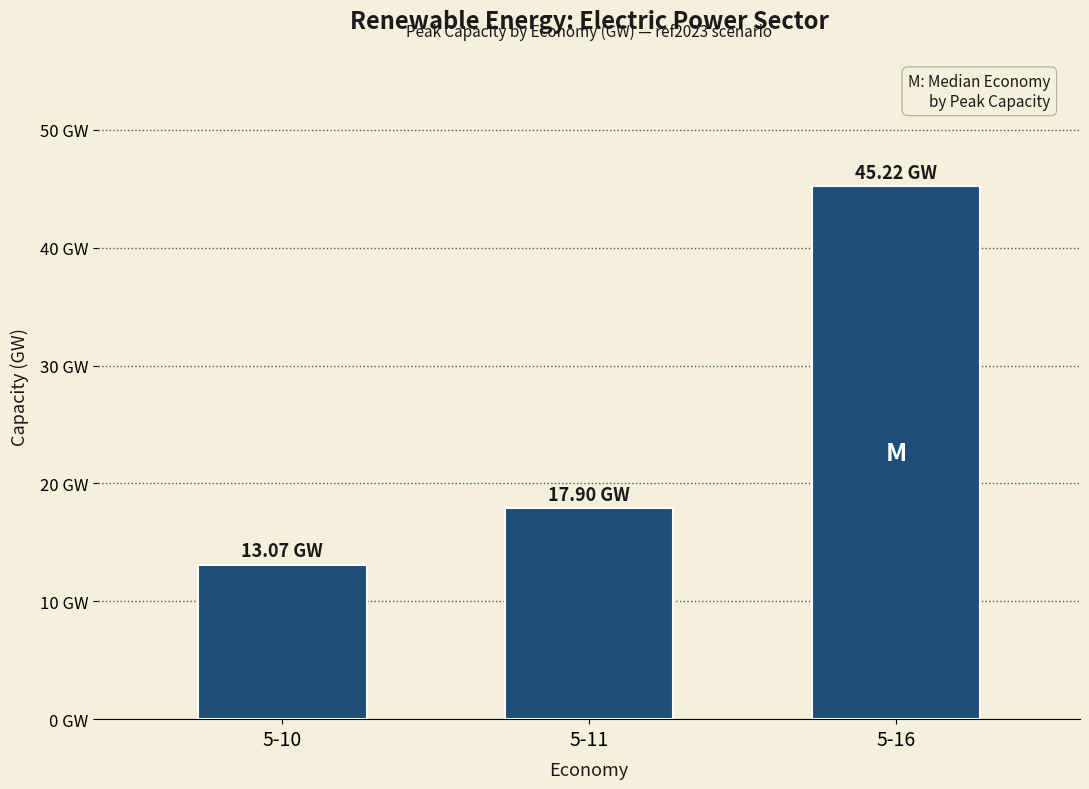

Reading left to right, what are all the values shown in this chart?

5-10=13.1	5-11=17.9	5-16=45.2